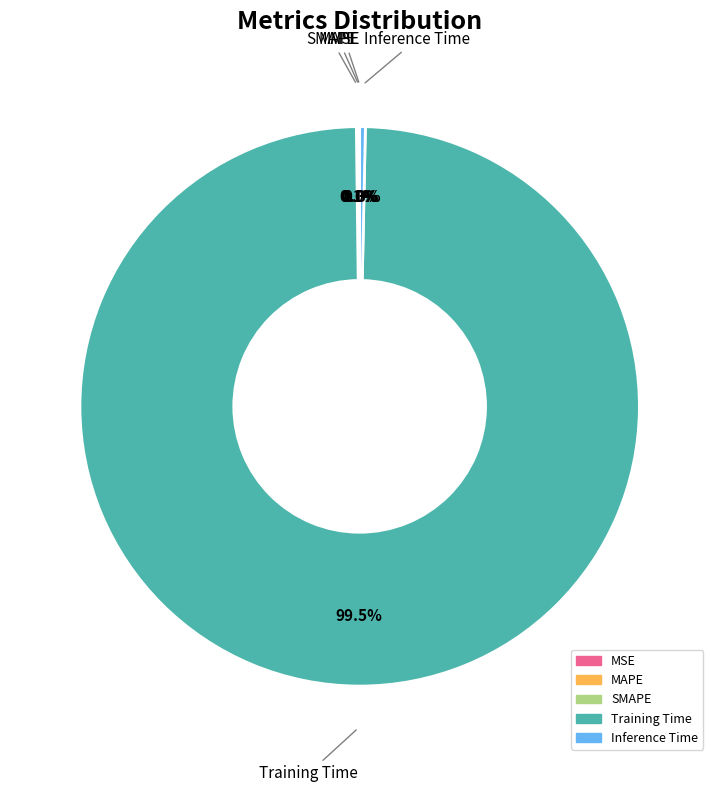

Is it true that Inference Time is 0% of the pie?

True